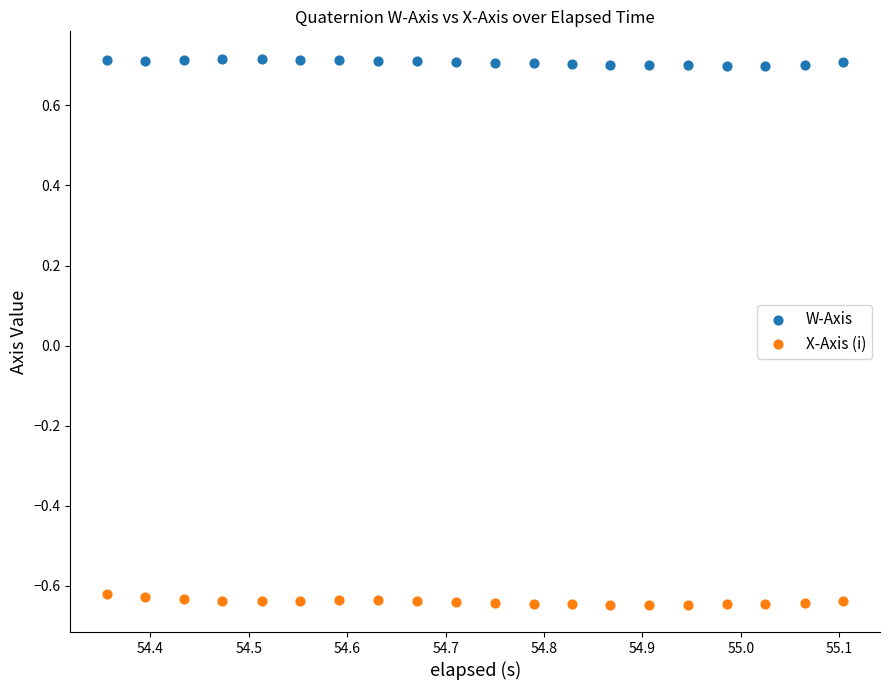

Which series reaches the minimum Y coordinate?

X-Axis (i)